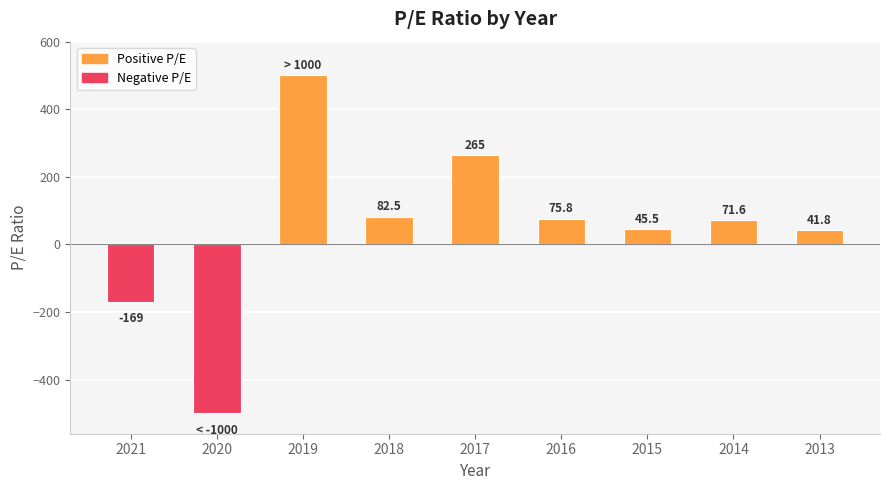

How many bars are there in total?

9